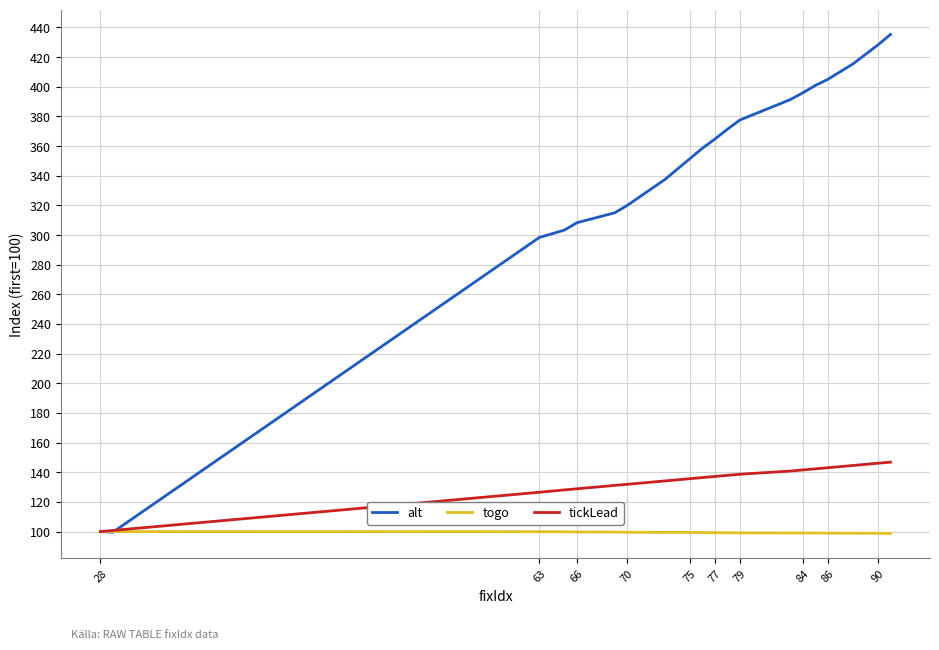

List the series in order of their peak value, lowest first.

togo, tickLead, alt